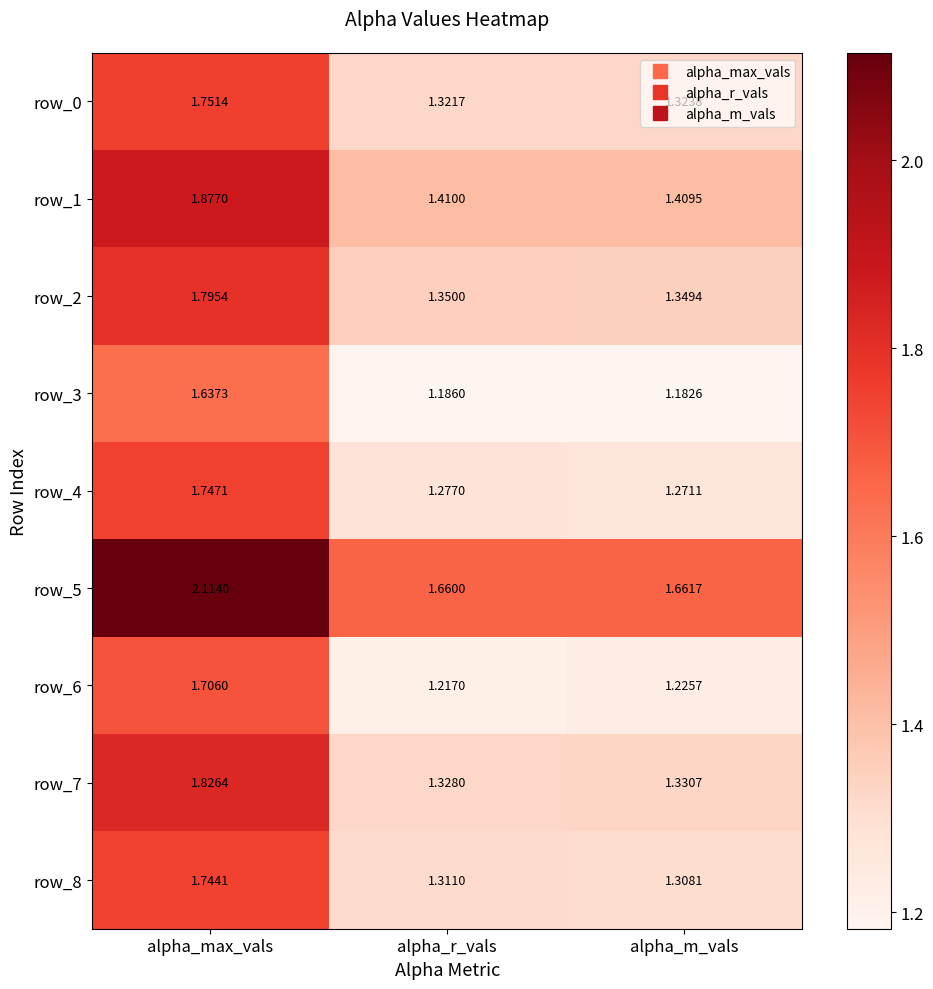

How many row_0 values are between 1 and 2?

3